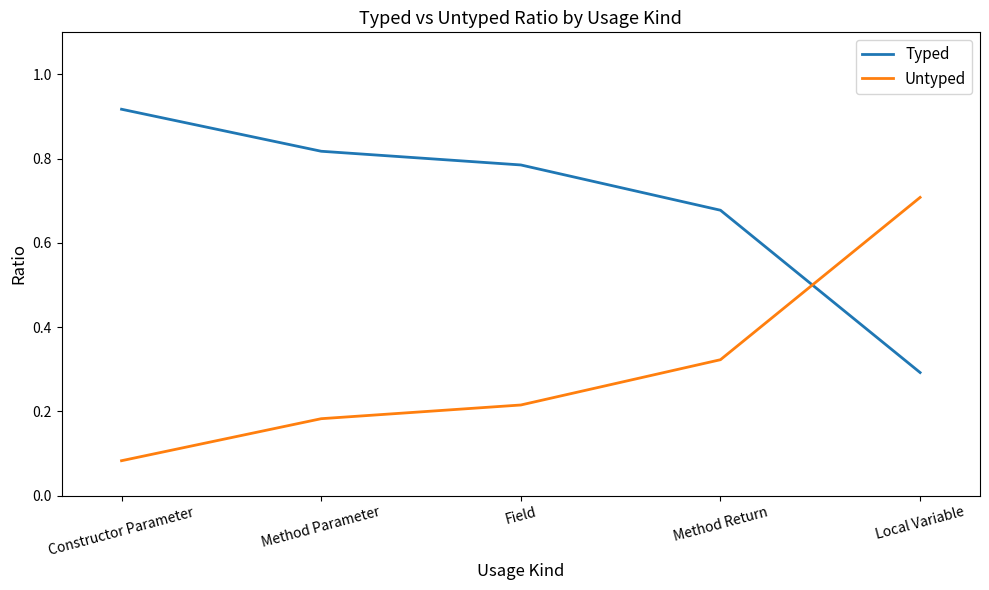

List the series in order of their overall mean, lowest first.

Untyped, Typed